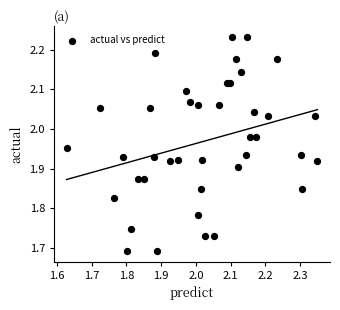

What is the range of X values (max minus min)?

0.7